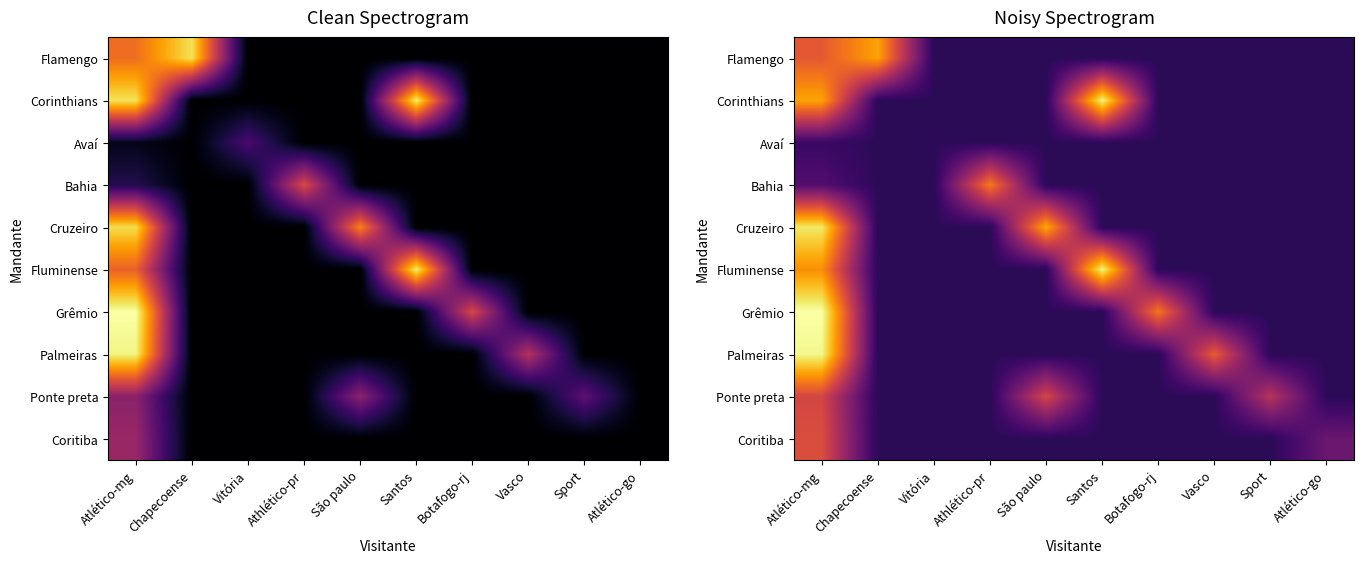

At which label is Ponte preta closest to 0?

Chapecoense